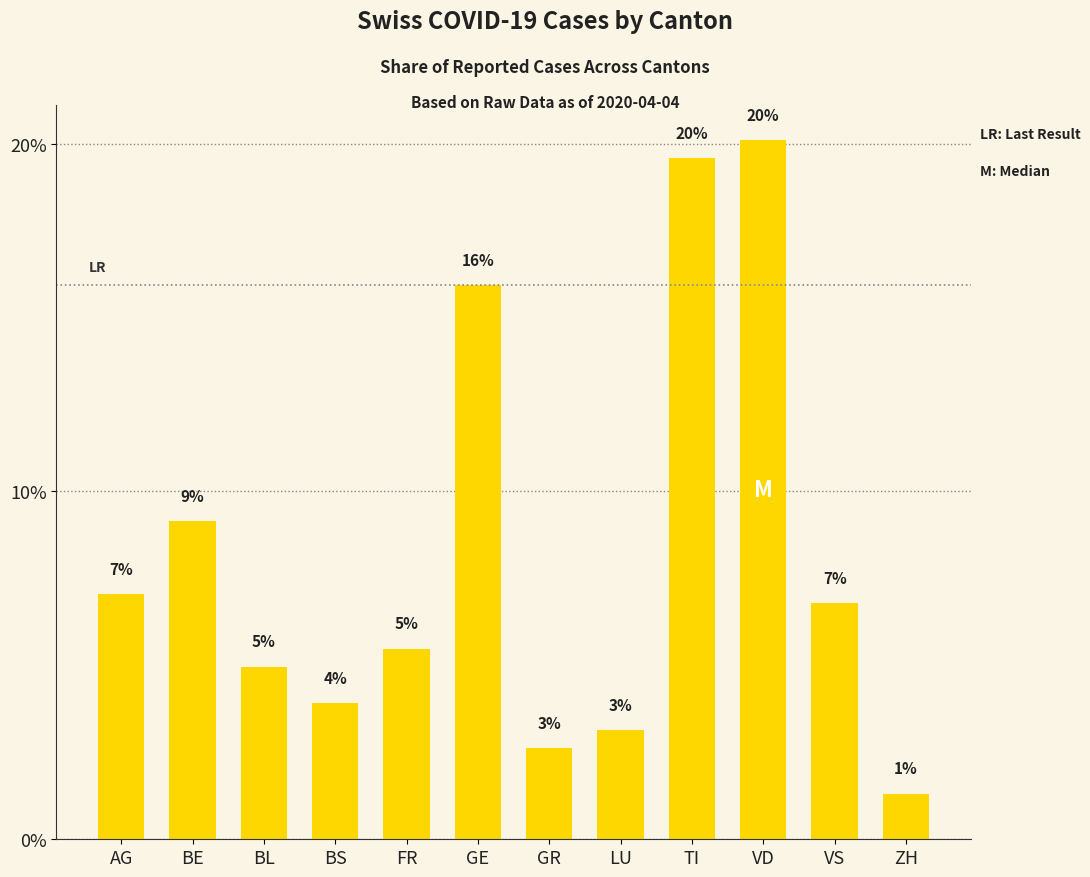

Are the bars horizontal?

No